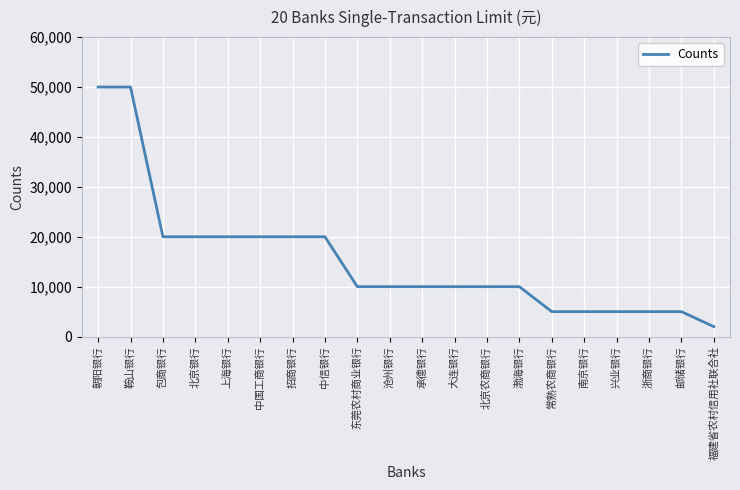

What value does the data have at 福建省农村信用社联合社, to the nearest 10?

2000